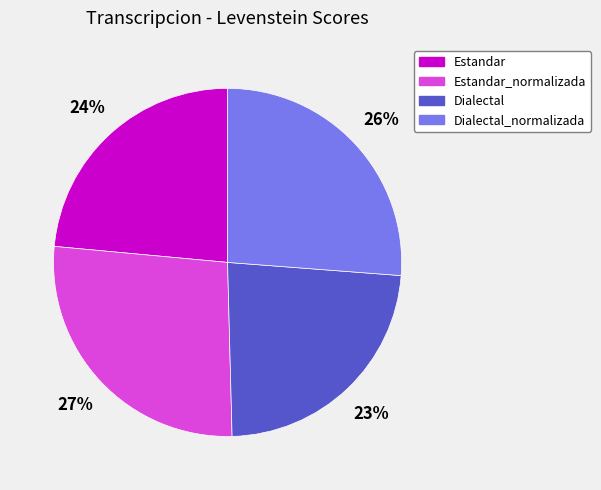

Which has a higher value, Dialectal_normalizada or Estandar?

Dialectal_normalizada